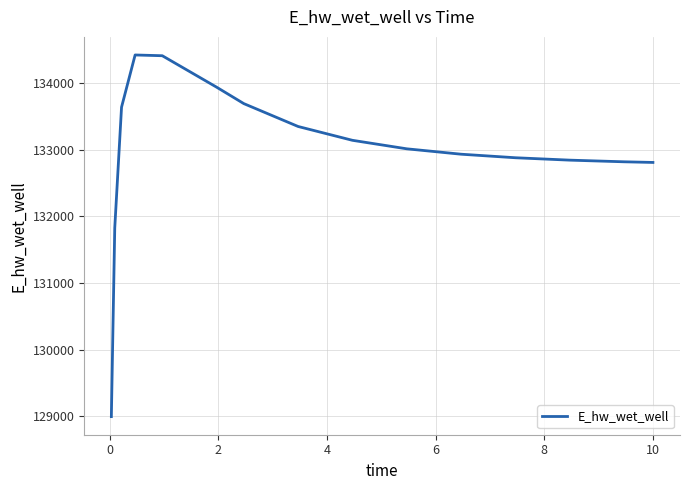

What is the difference between the maximum and minimum values?

5430.1